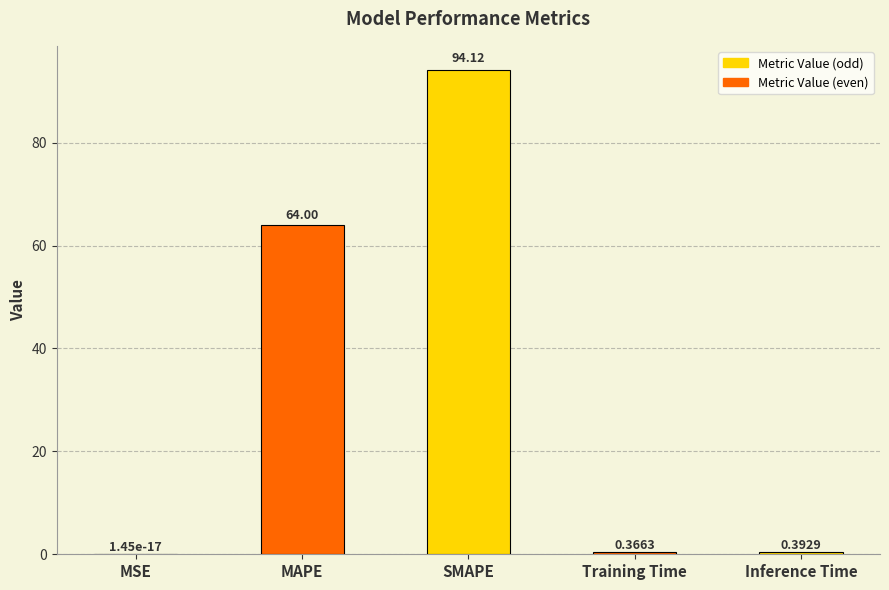

Between MAPE and MSE, which is larger?

MAPE